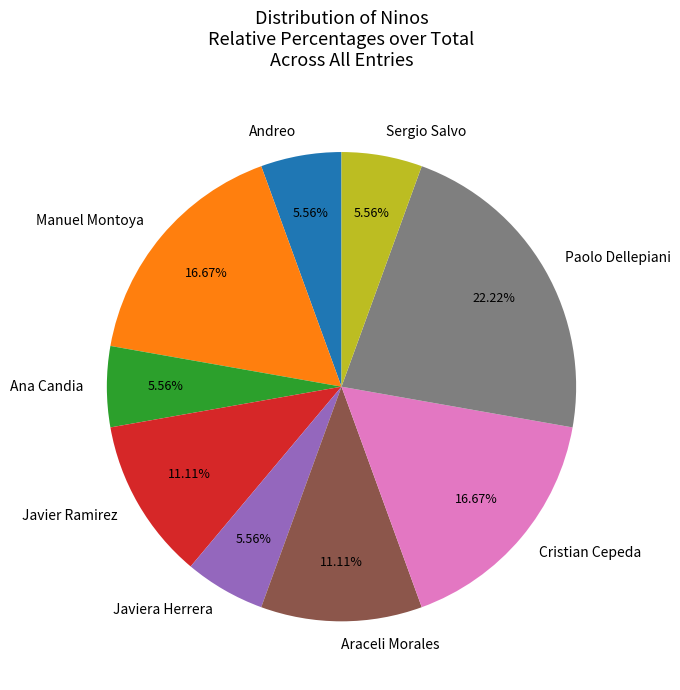

How many slices are in this pie chart?

9